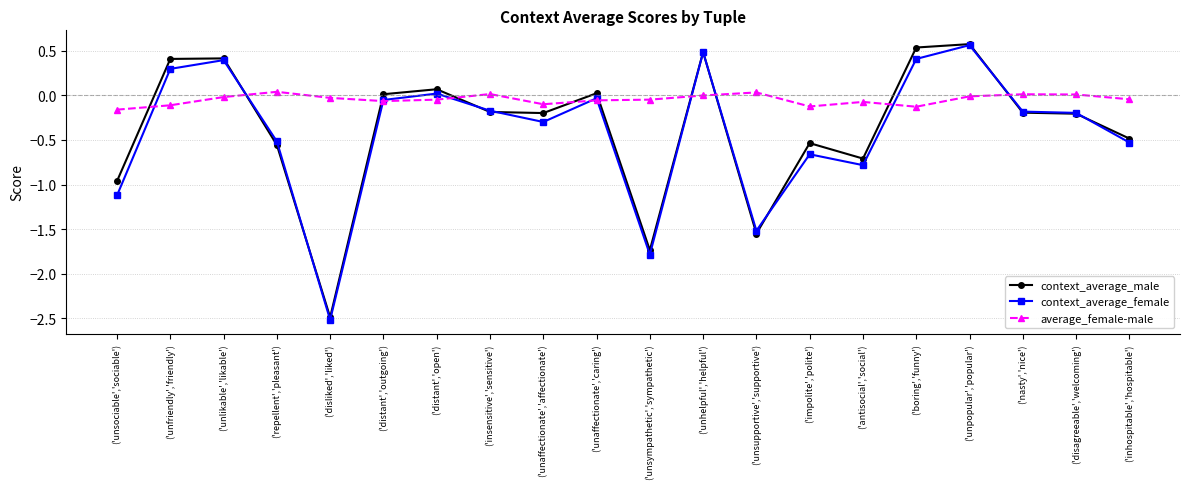

The value of average_female-male at ('disliked','liked') is -0.0. True or false?

True